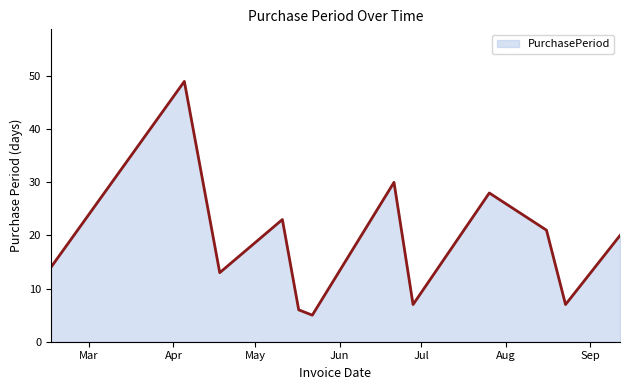

What is the difference between the maximum and minimum values?

44